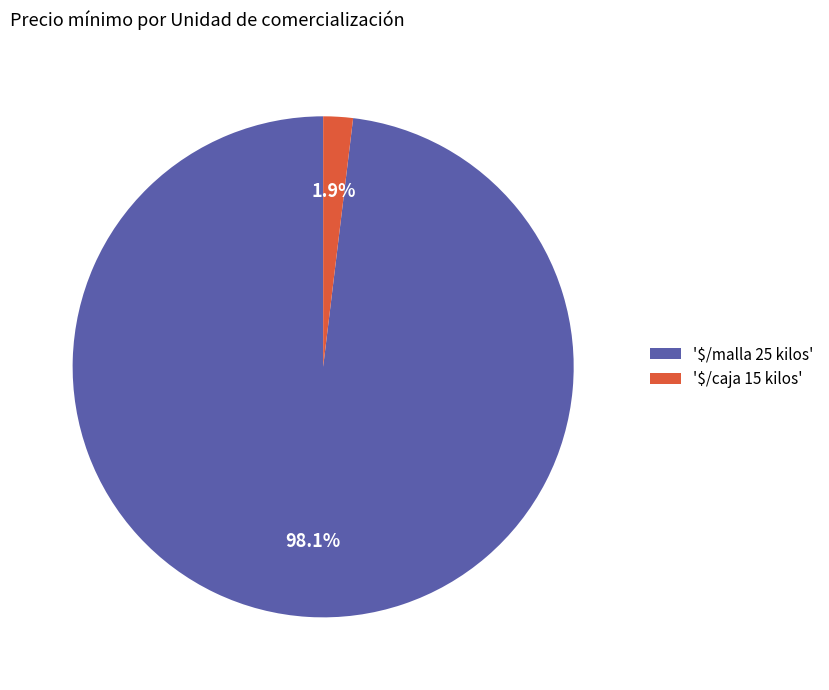

Does any single category account for the majority?

Yes